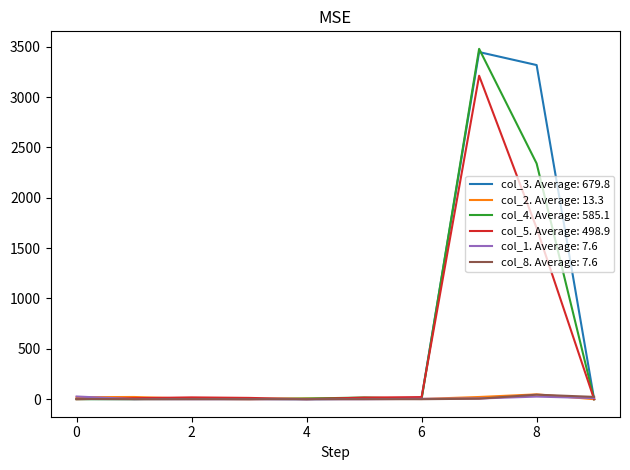

How many lines are shown in the chart?

6